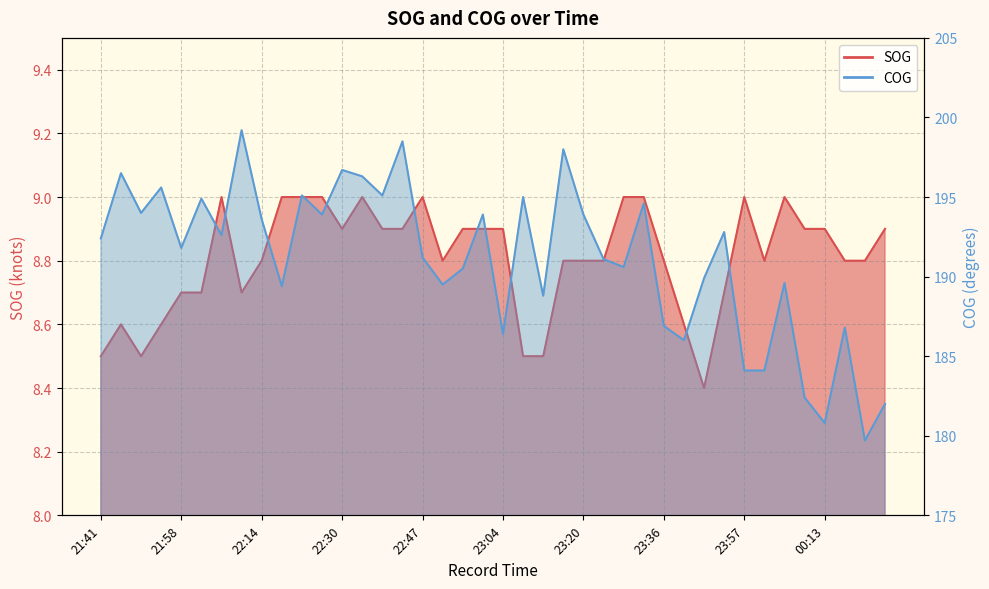

What is the value of the SOG point at the 13th from the left?

8.9